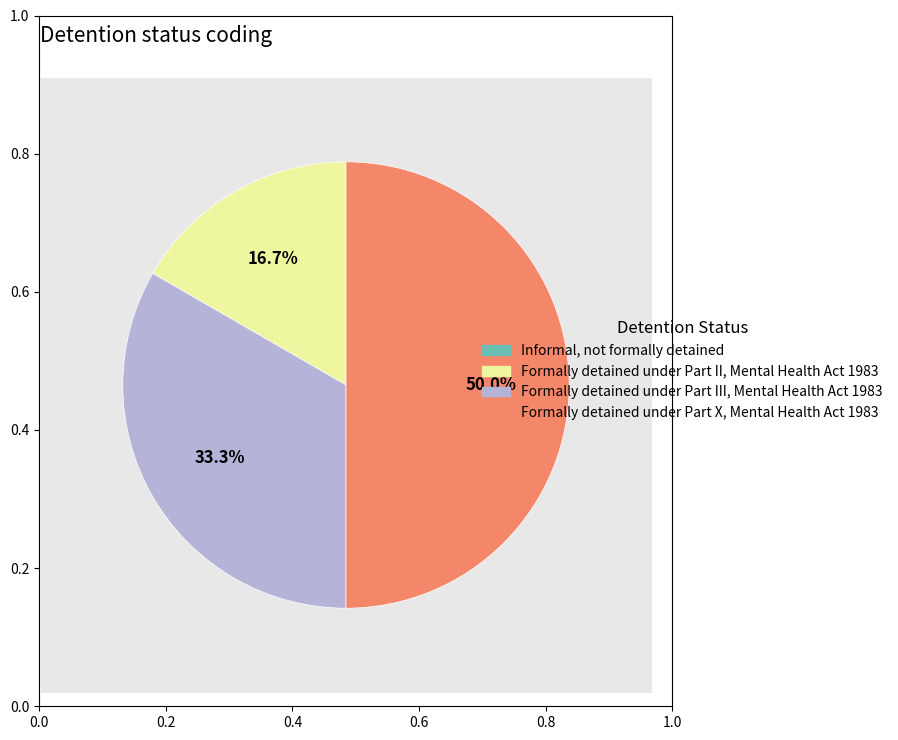

To the nearest percent, what is the combined percentage of Formally detained under Part II, Mental Health Act 1983 and Formally detained under Part X, Mental Health Act 1983?

67%